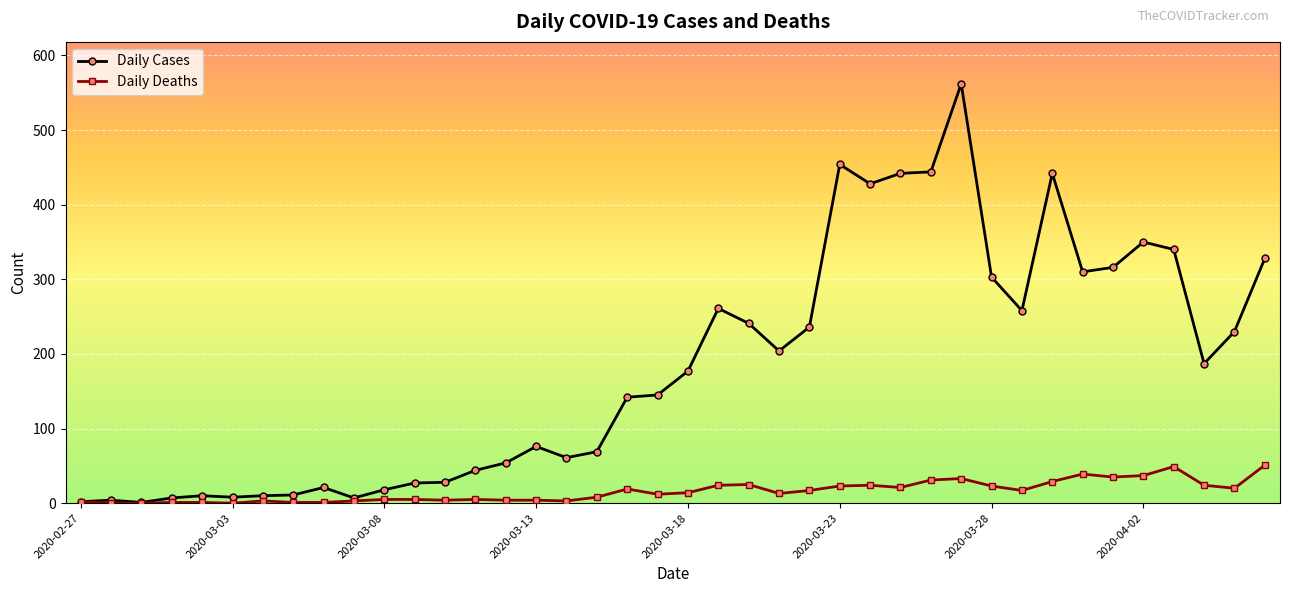

Which series has the largest range (max minus min)?

Daily Cases